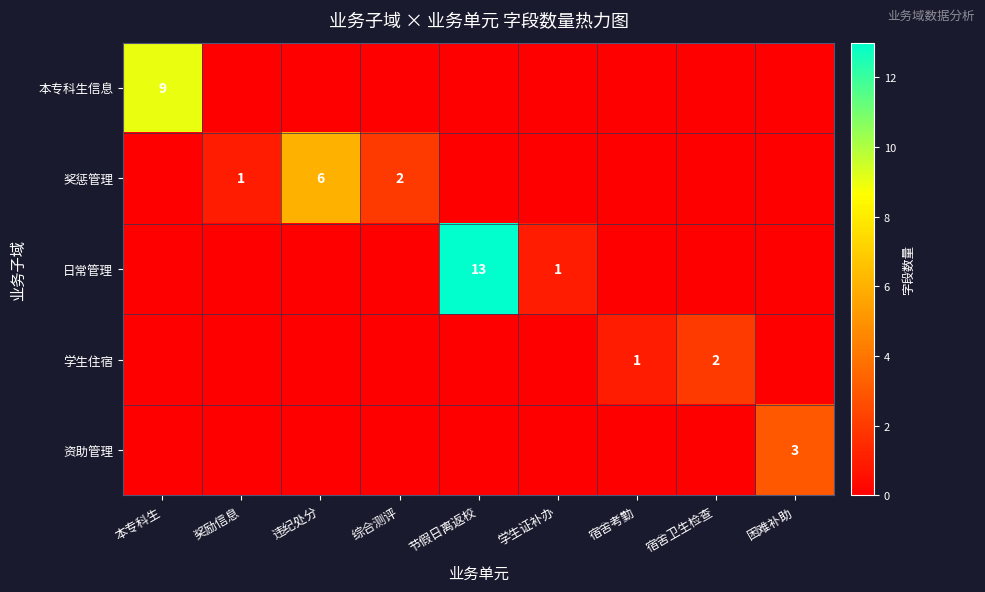

How many distinct data groups are displayed?

5